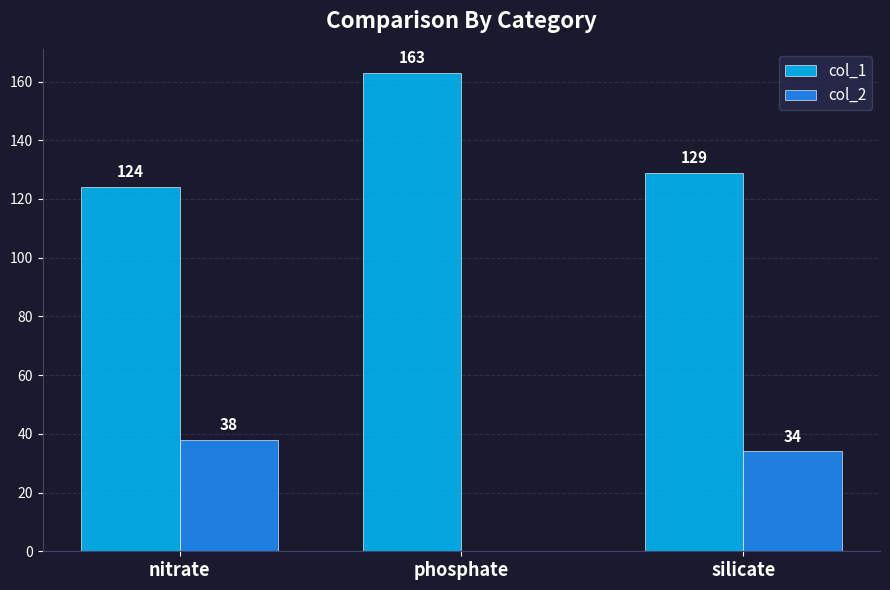

What is the sum of all col_1 values?

416